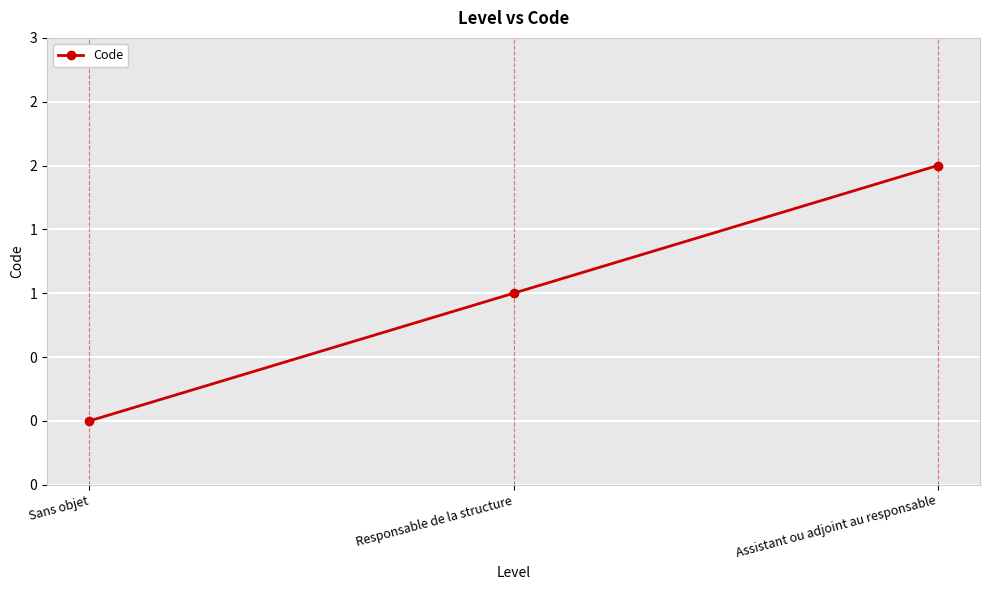

Between Assistant ou adjoint au responsable and Responsable de la structure, which is larger?

Assistant ou adjoint au responsable